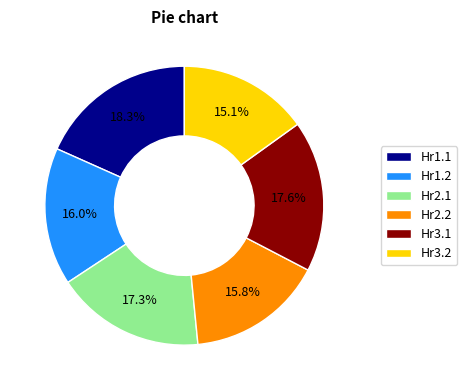

Is it true that Hr3.1 is 5% of the pie?

False